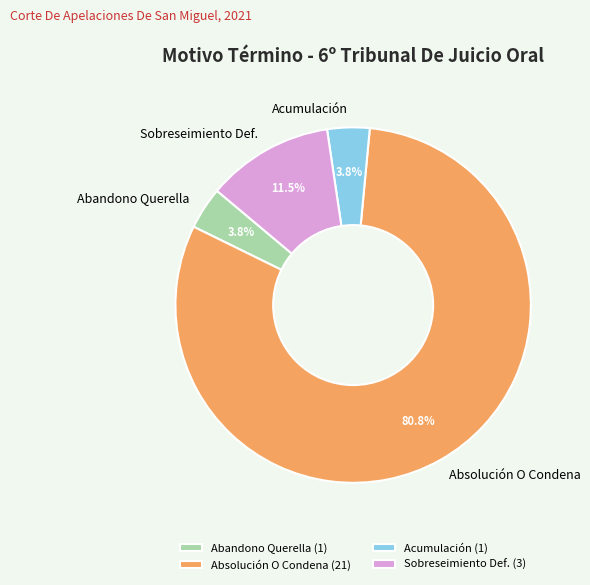

How many slices are in this pie chart?

4